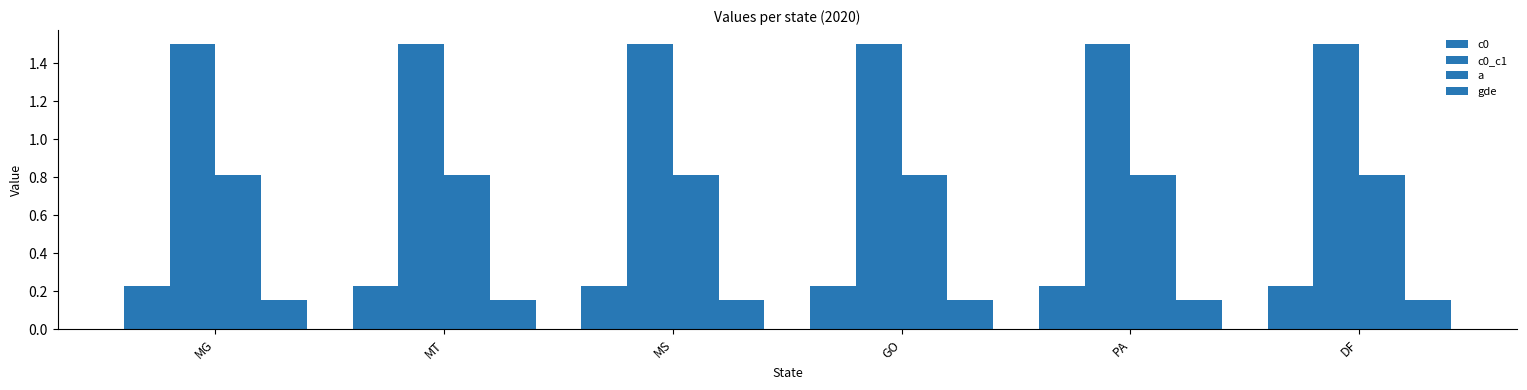

Rank the categories by c0_c1 value from lowest to highest.

MG, MT, MS, GO, PA, DF